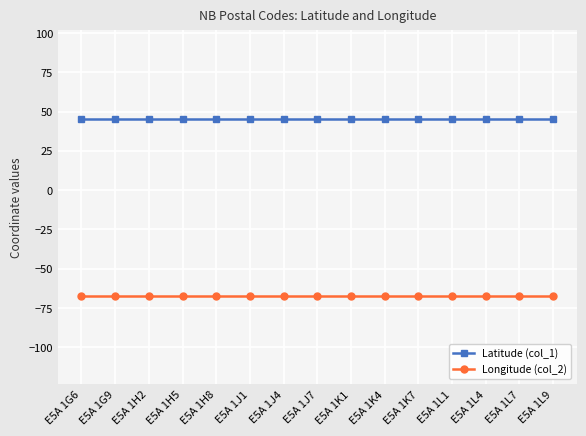

What position from the right is E5A 1K4?

6